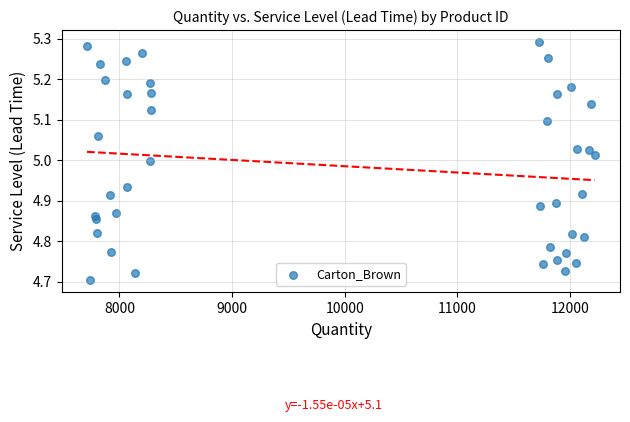

What is the range of Y values (max minus min)?

0.6